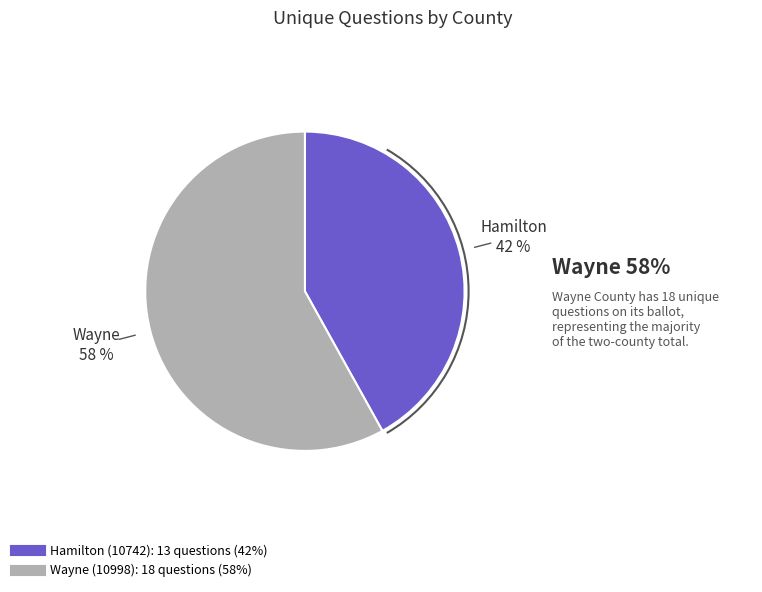

Does any single category account for the majority?

Yes